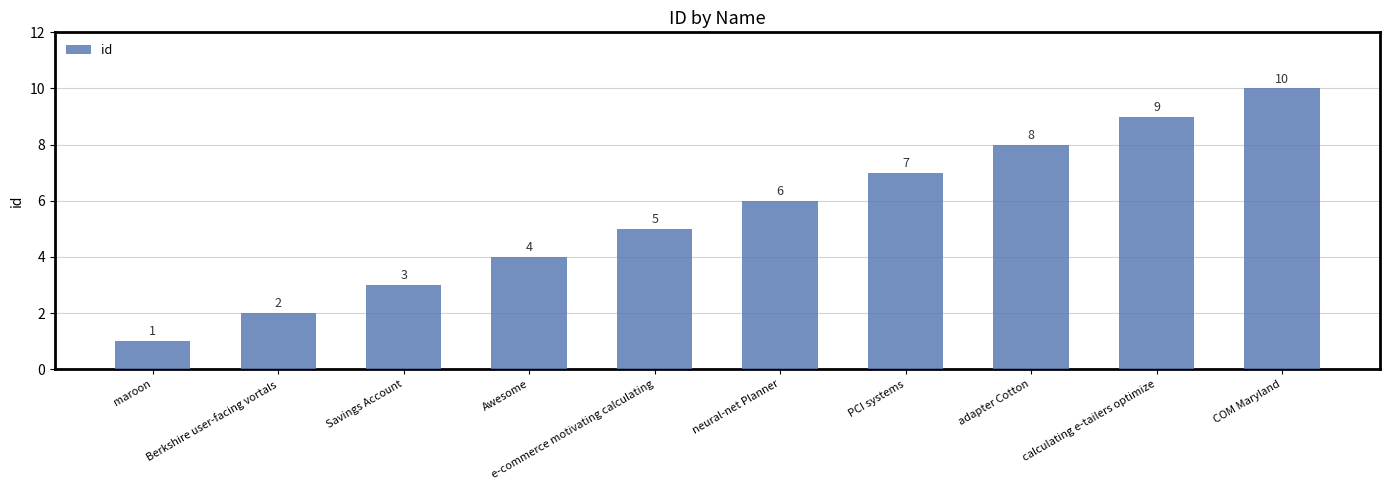

At which category does the chart reach its minimum across all series?

maroon